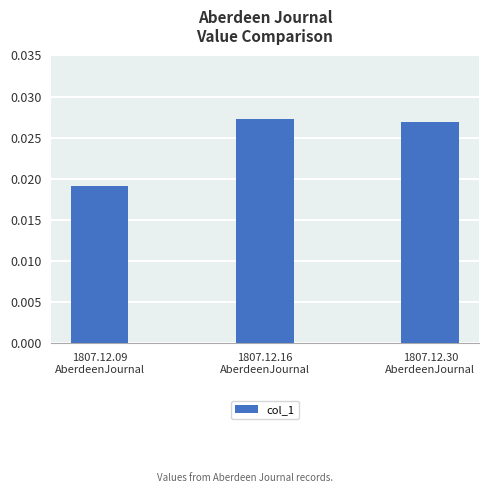

Which category has the lowest value across all series?

1807.12.09
AberdeenJournal